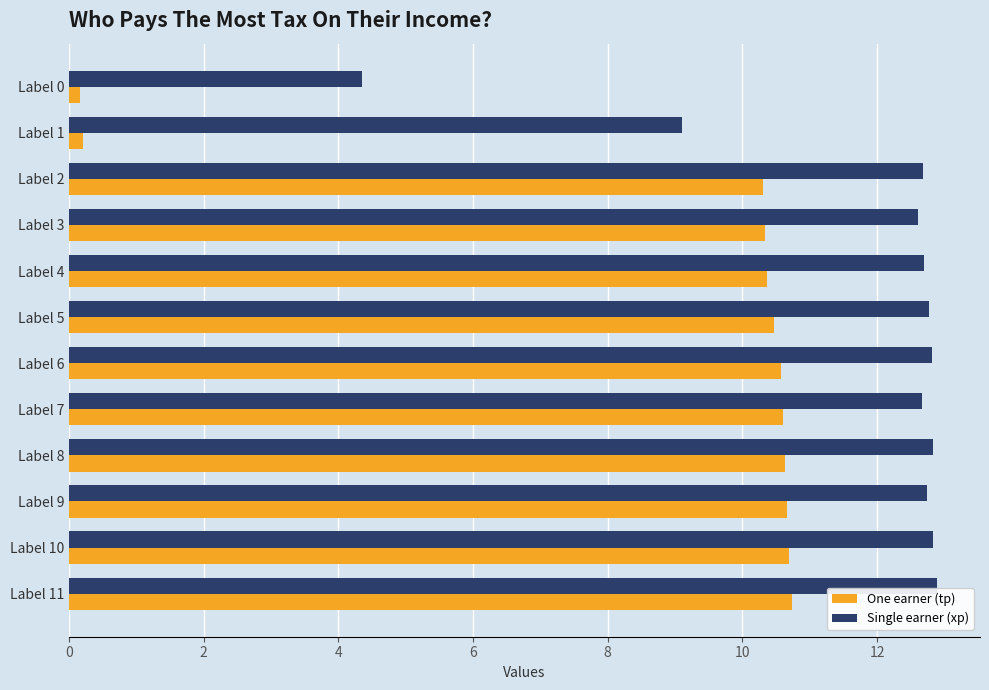

The One earner (tp) series shows 7.3 at Label 7. True or false?

False